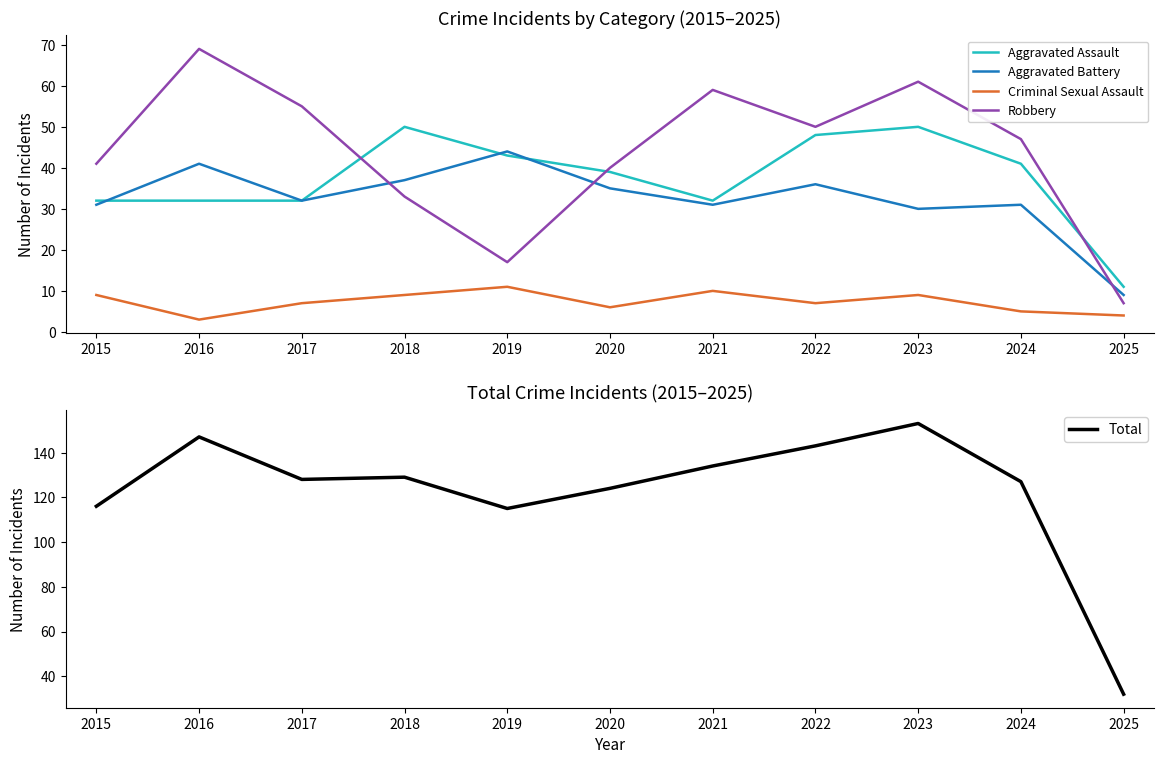

The value of Robbery at 2018 is 16. True or false?

False